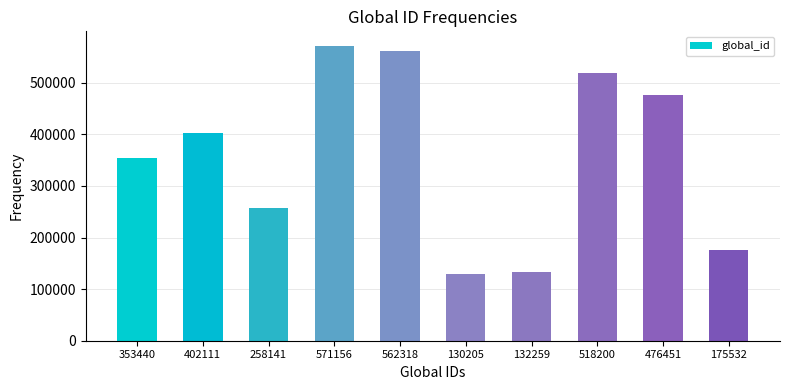

Is it true that the value at 562318 is 562318?

True